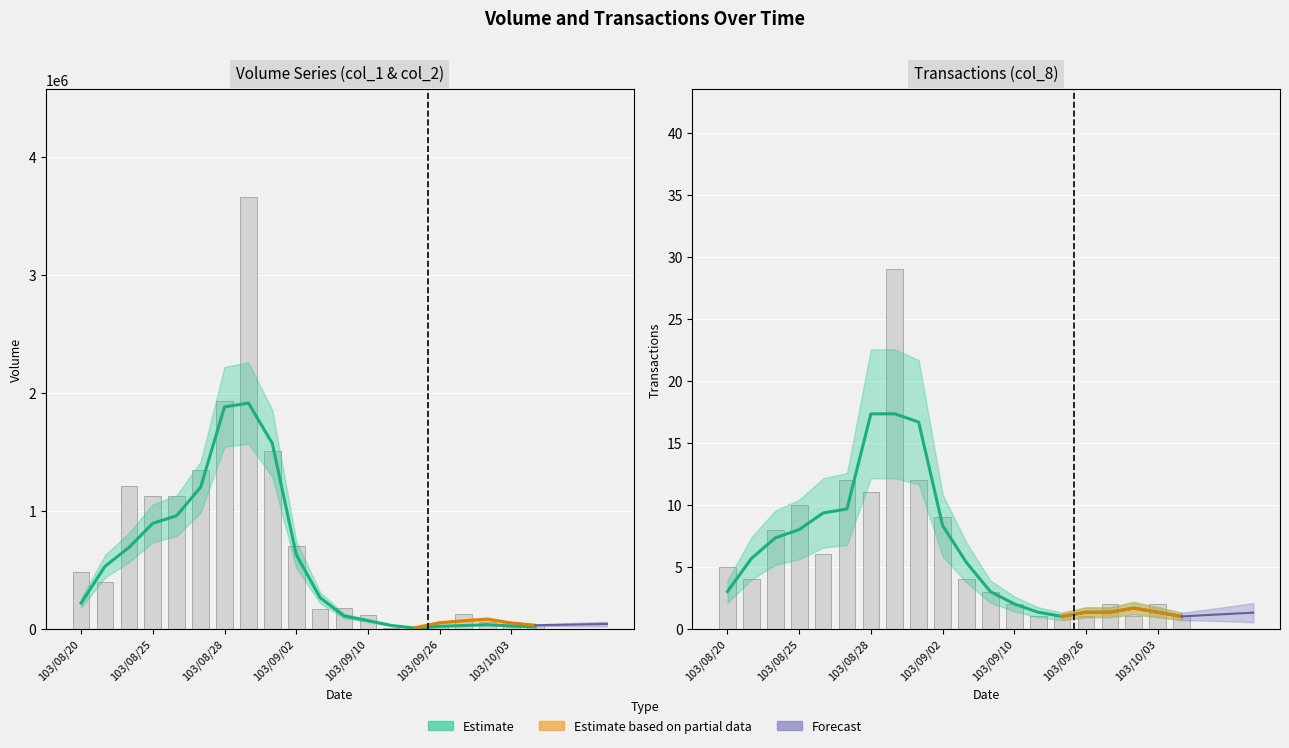

Reading left to right, list all the values displayed in this chart.

col_1: 103/08/20=481000	103/08/21=400000	103/08/22=1207000	103/08/25=1126000	103/08/26=1126000	103/08/27=1346000	103/08/28=1926000	103/08/29=3655000	103/09/01=1507000	103/09/02=700000	103/09/03=168000	103/09/04=178000	103/09/10=115000	103/09/17=6000	103/09/18=6000	103/09/26=20000	103/09/30=127000	103/10/01=57000	103/10/03=60000	103/10/06=30000
col_8: 103/08/20=5	103/08/21=4	103/08/22=8	103/08/25=10	103/08/26=6	103/08/27=12	103/08/28=11	103/08/29=29	103/09/01=12	103/09/02=9	103/09/03=4	103/09/04=3	103/09/10=2	103/09/17=1	103/09/18=1	103/09/26=1	103/09/30=2	103/10/01=1	103/10/03=2	103/10/06=1